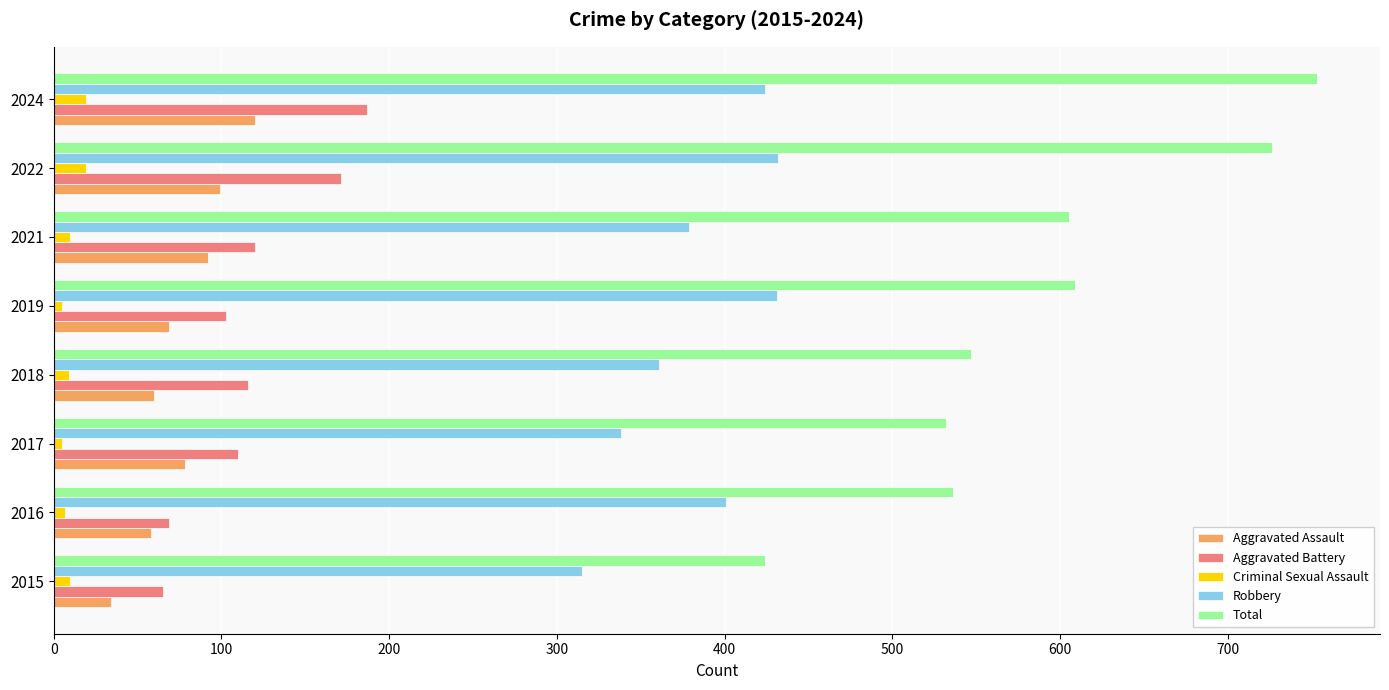

How many series are shown in this chart?

5